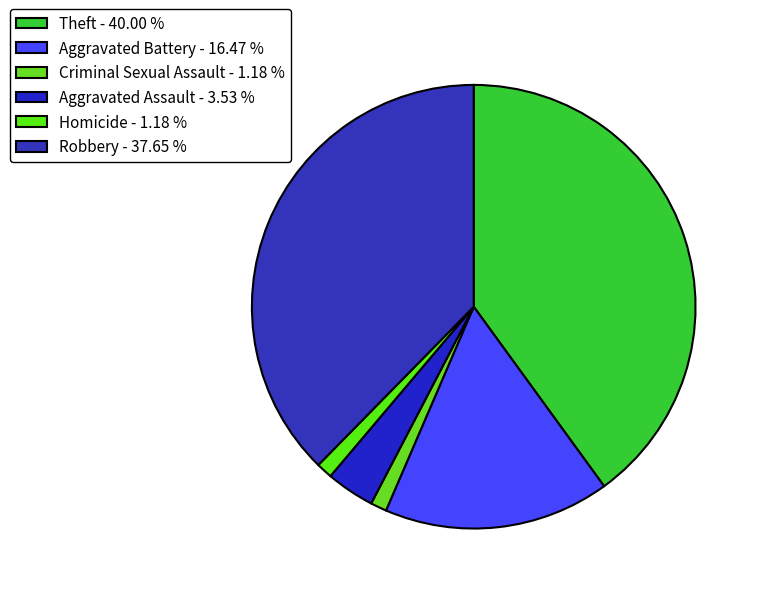

Count the number of slices in the pie.

6